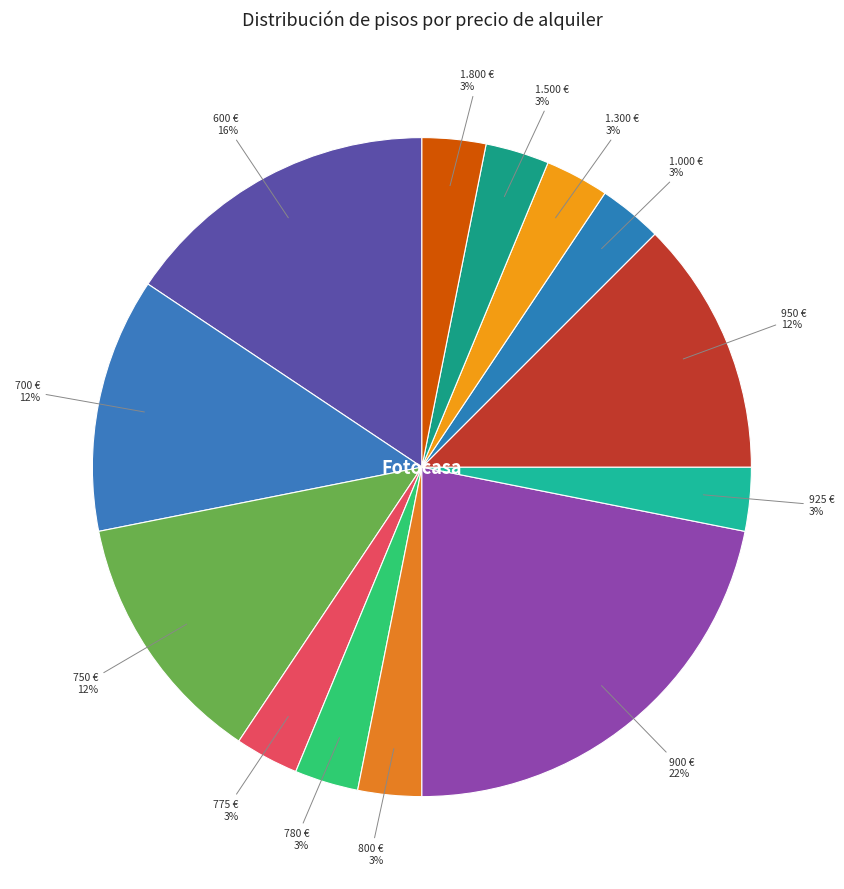

Is there a majority slice in this chart?

No